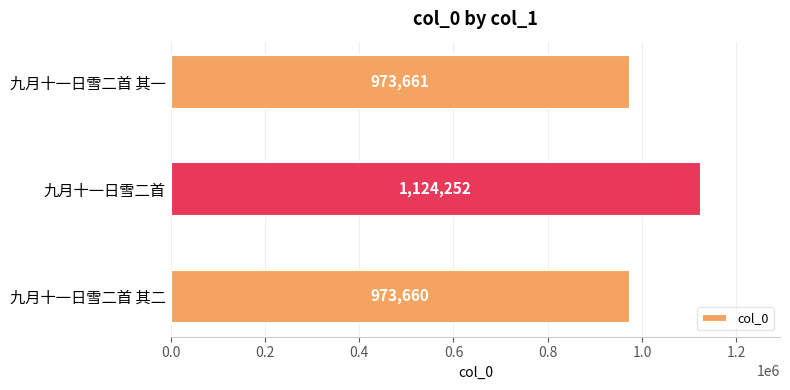

Is it true that the value at 九月十一日雪二首 其一 is 213419?

False